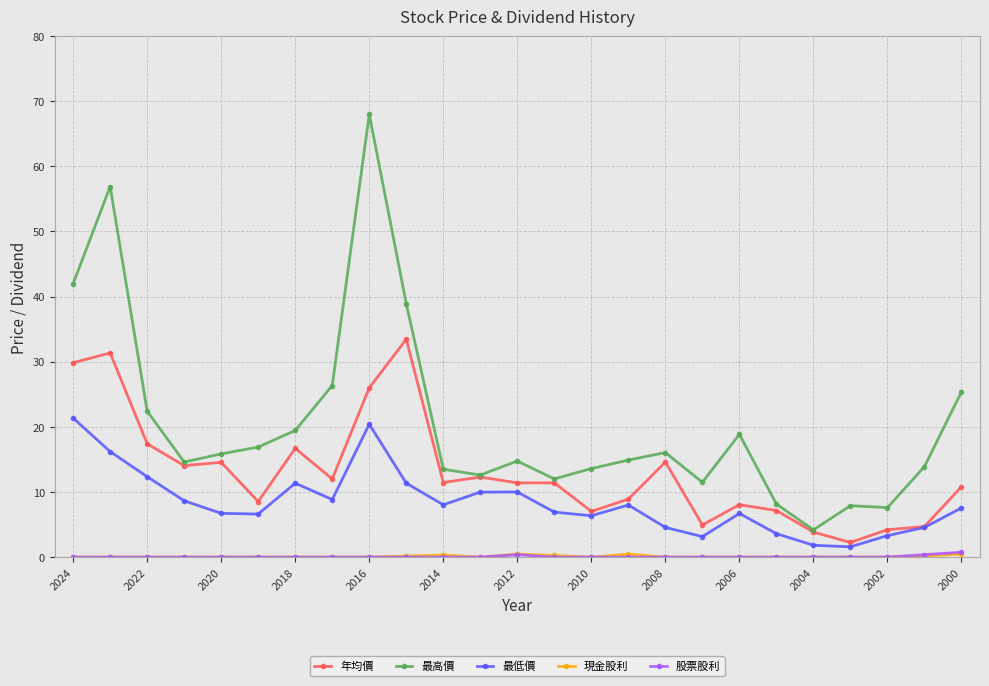

Does the chart have visible grid lines?

Yes